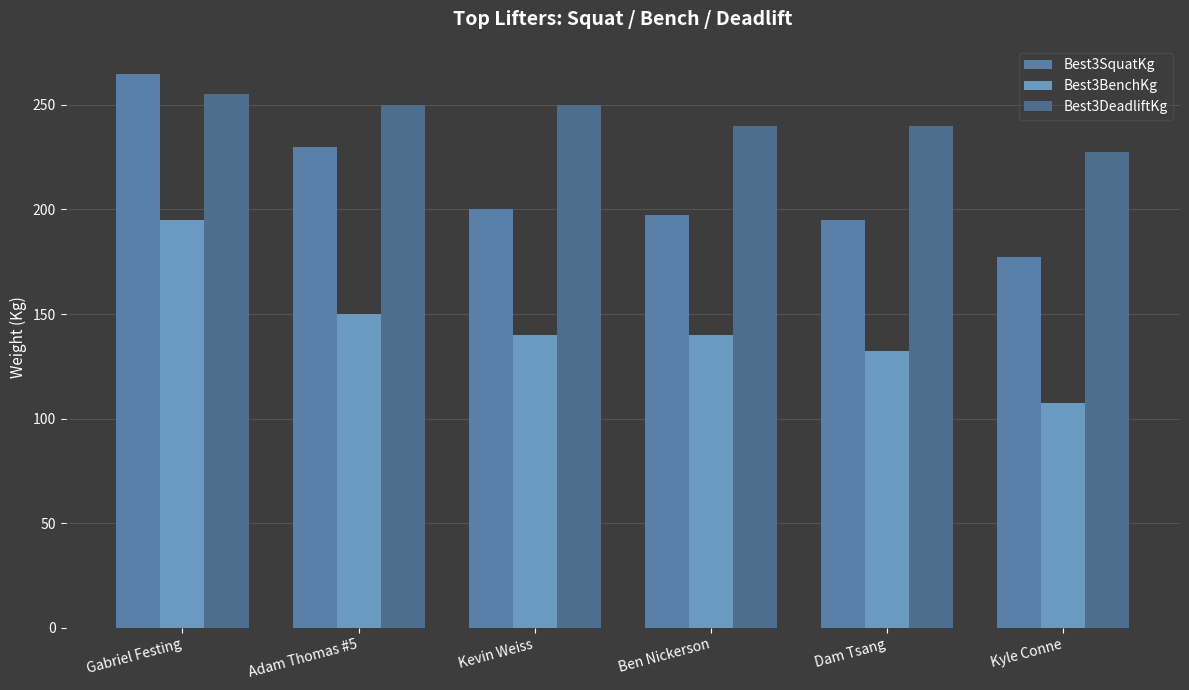

The Best3DeadliftKg series shows 81.1 at Ben Nickerson. True or false?

False